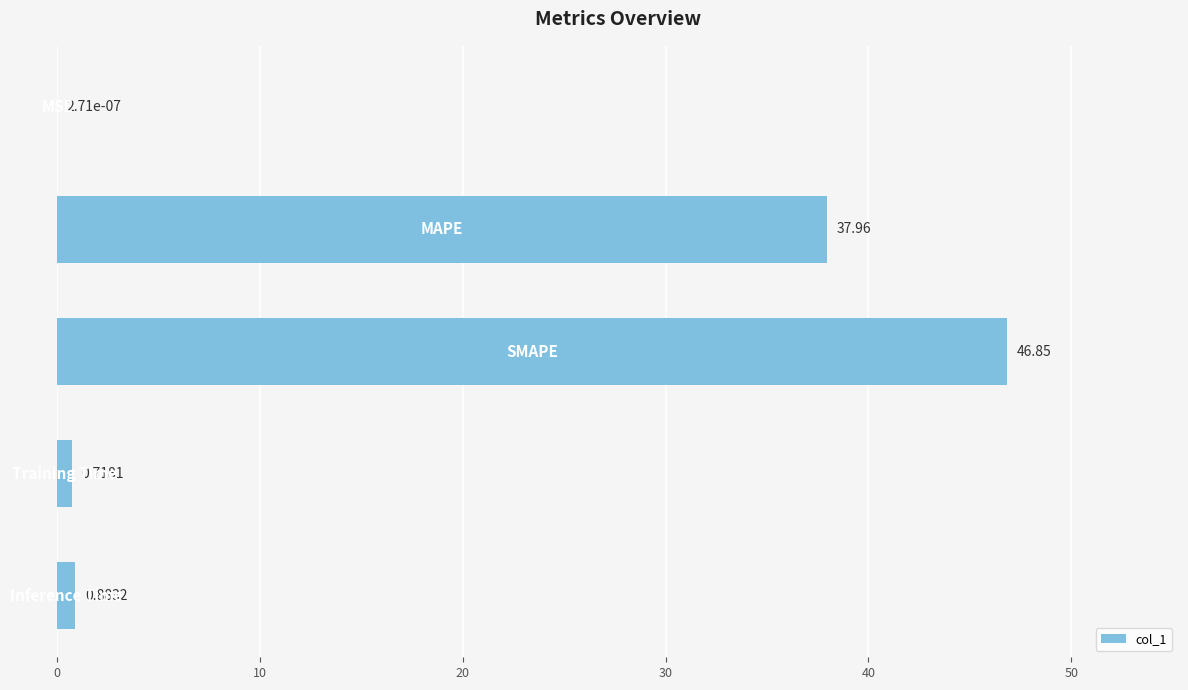

What is the sum of all values?

86.4